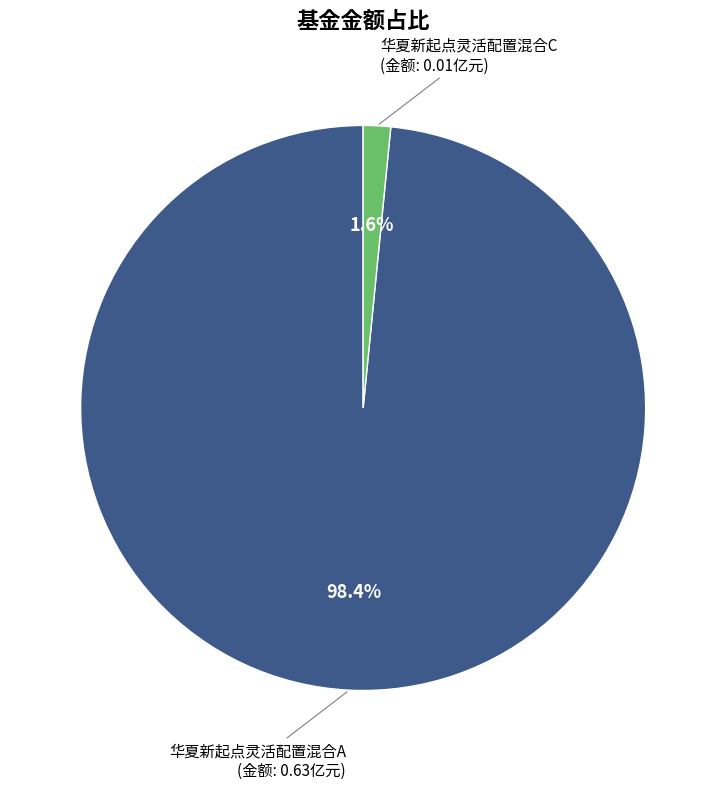

How many slices are in this pie chart?

2